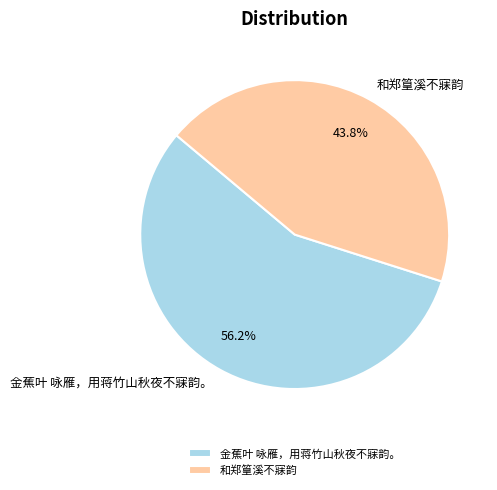

To the nearest percent, what is the average slice percentage?

50%